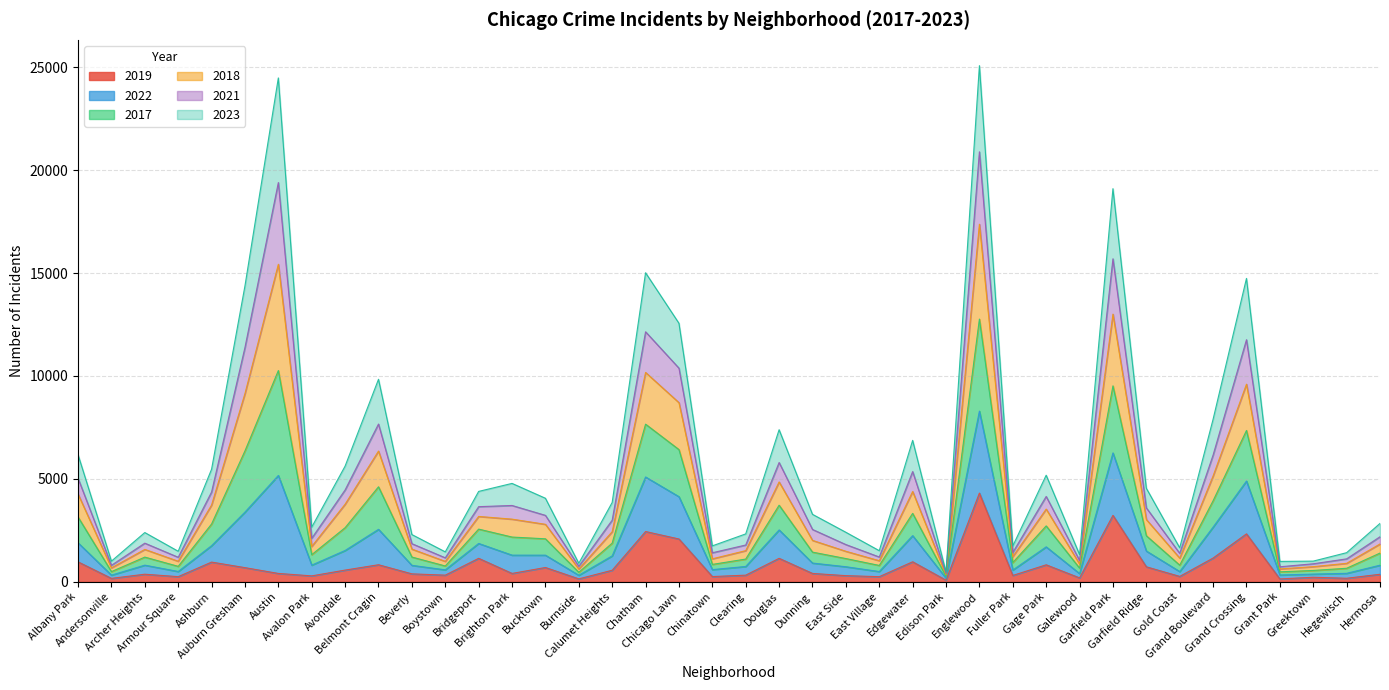

The value of 2019 at Chicago Lawn is 2079. True or false?

True